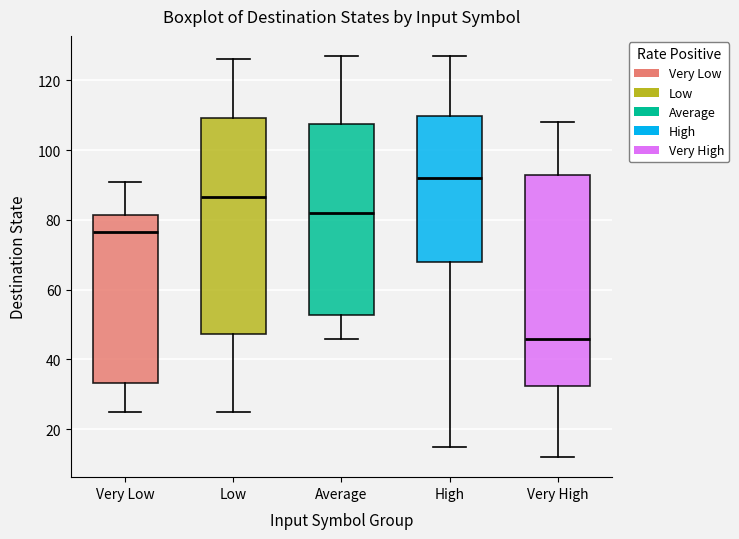

Reading left to right, read every box against the y-axis: the position of its median line, the range the box covers, and the ends of its whiskers. The values are not printed on the chart, so give them approximately, as read against the axis.

Very Low: median 76, box 34 to 82, whiskers 26 to 92
Low: median 86, box 48 to 110, whiskers 26 to 126
Average: median 82, box 52 to 108, whiskers 46 to 128
High: median 92, box 68 to 110, whiskers 16 to 128
Very High: median 46, box 32 to 92, whiskers 12 to 108